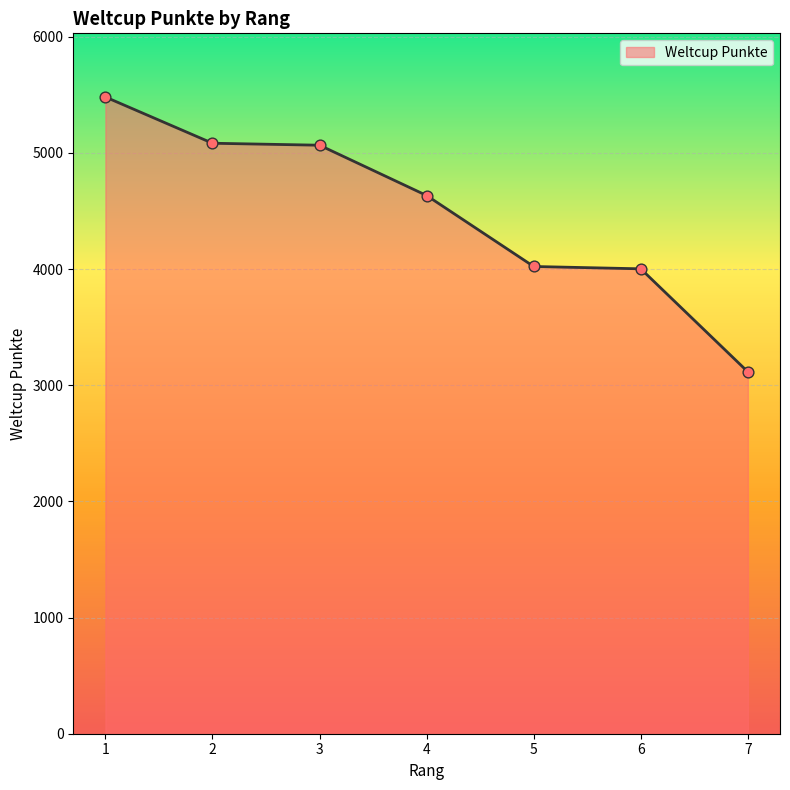

What is the change in value from 1 to 6?

-1479